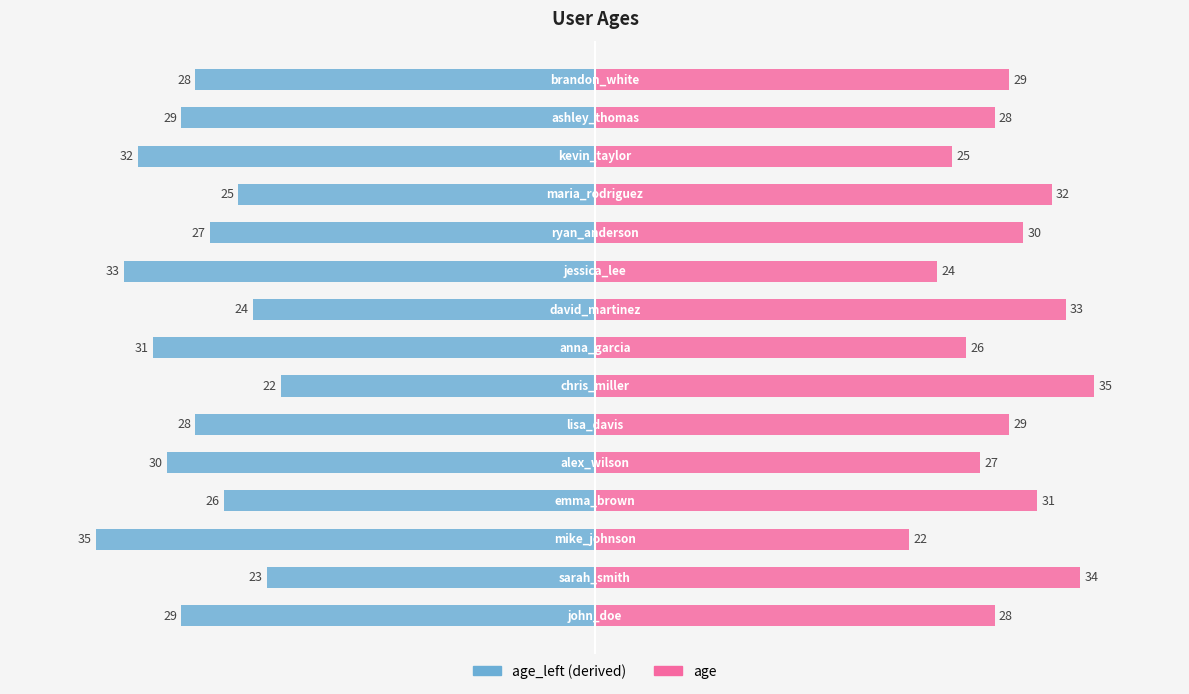

What is the sum of the age values at 10 and 13?

63